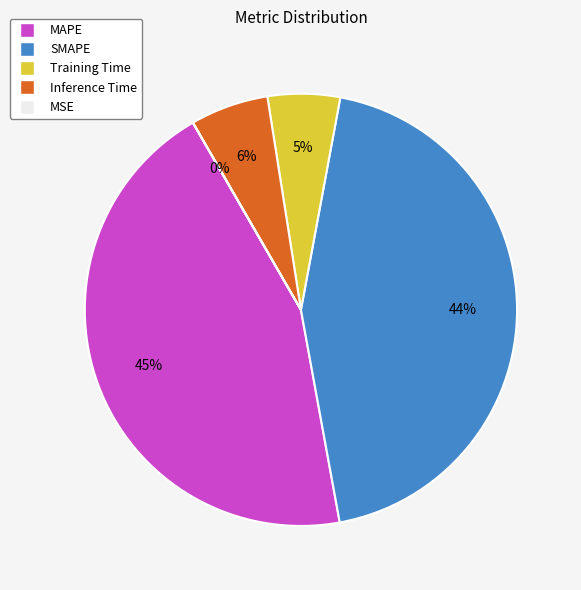

Combined, do SMAPE and MAPE account for over 50%?

Yes